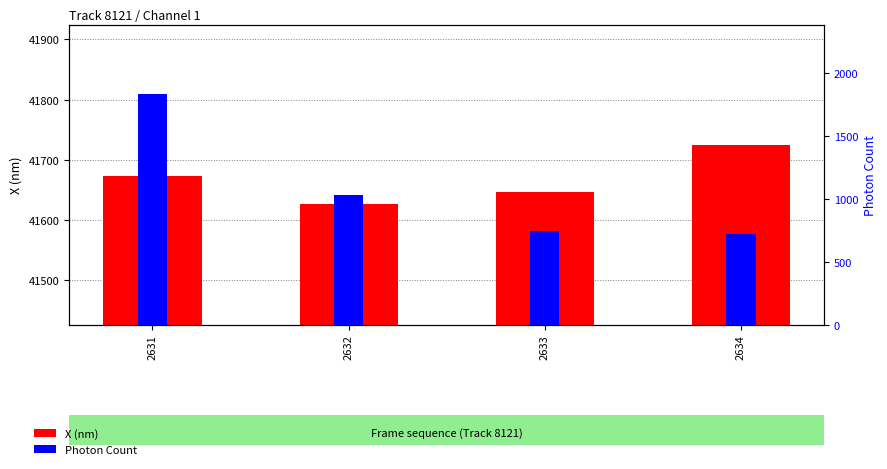

Reading left to right, what are all the values shown in this chart?

X (nm): 2631=41673.5	2632=41626.5	2633=41647.3	2634=41724.5
Photon Count: 2631=1834.6	2632=1029.5	2633=746.4	2634=716.6